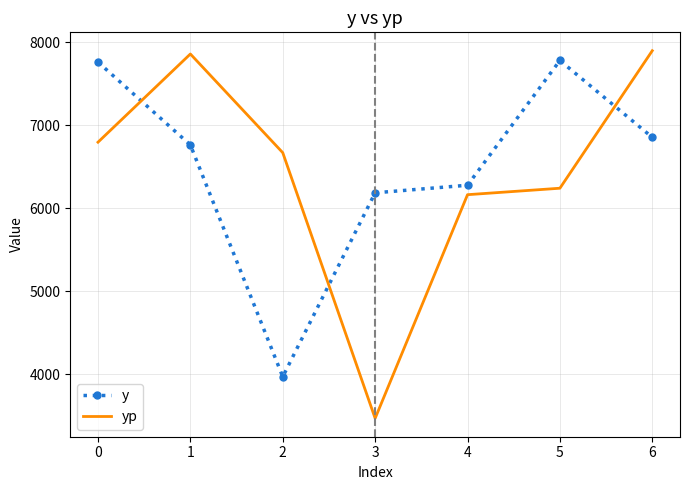

What is the minimum value for yp?

3470.7